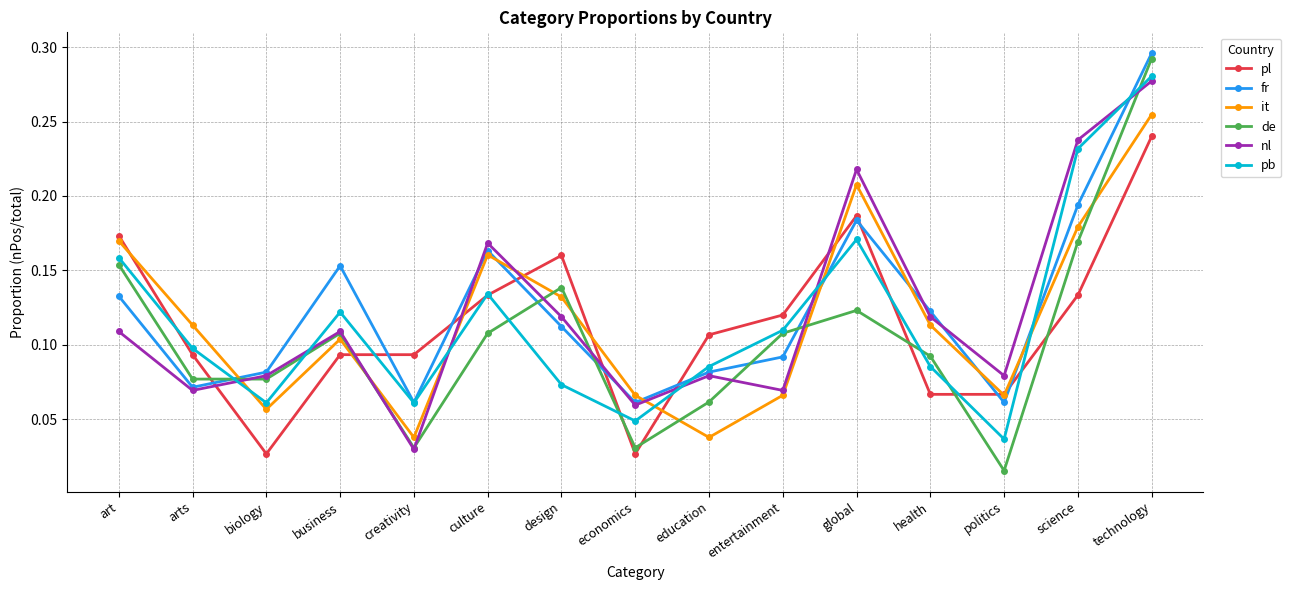

Which series changed the most between culture and design?

pb